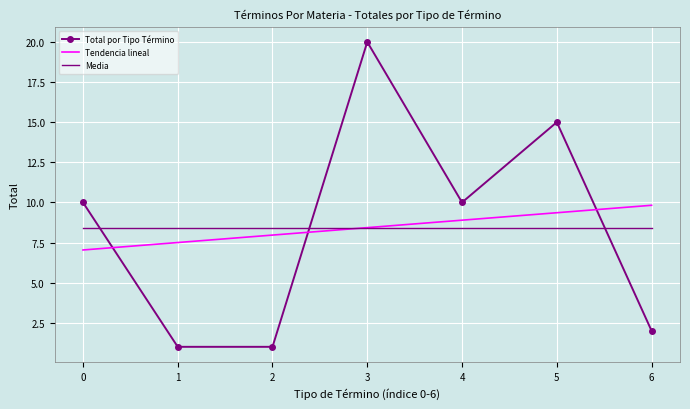

Where is Tendencia lineal nearest to the value 8?

2